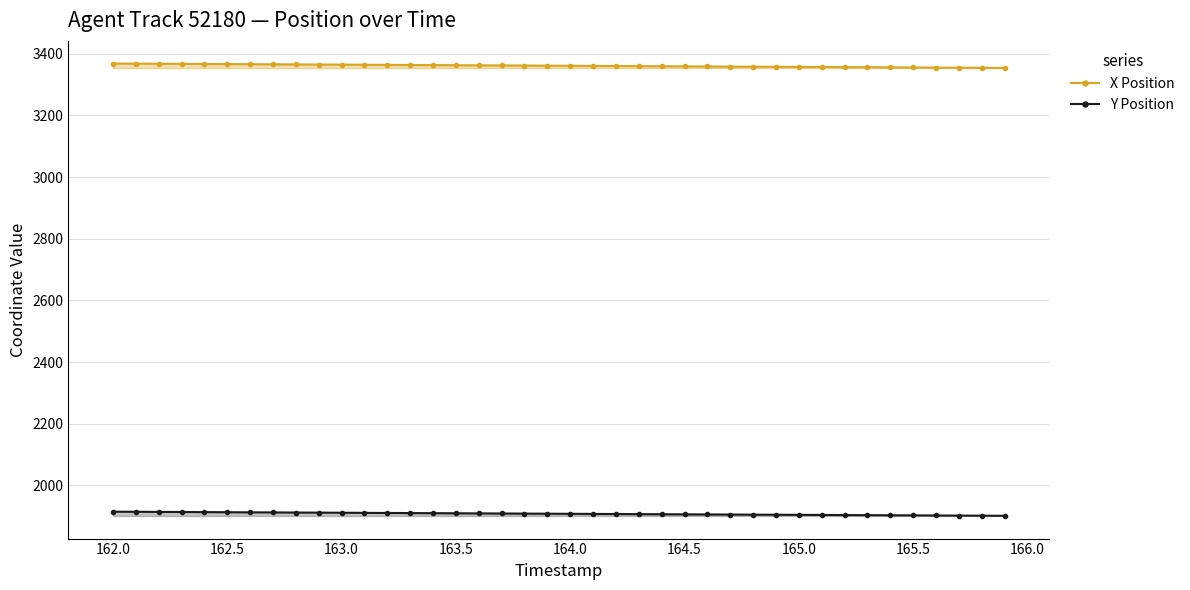

How many distinct data groups are displayed?

2